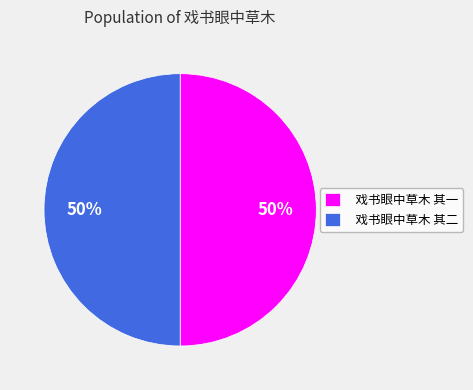

To the nearest percent, what percentage of the pie is 戏书眼中草木 其二?

50%